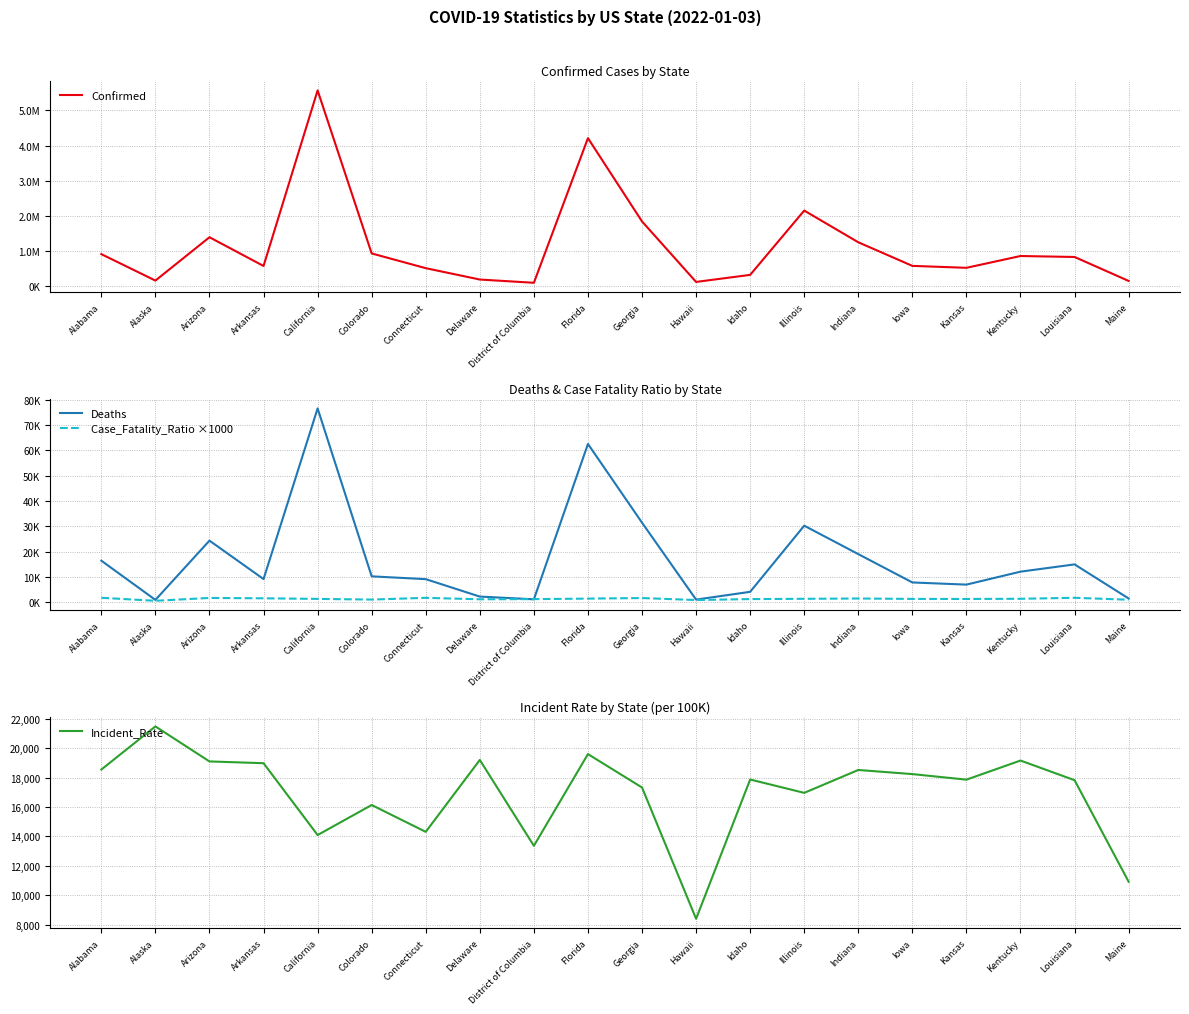

True or false: Deaths and Confirmed intersect in this chart.

False